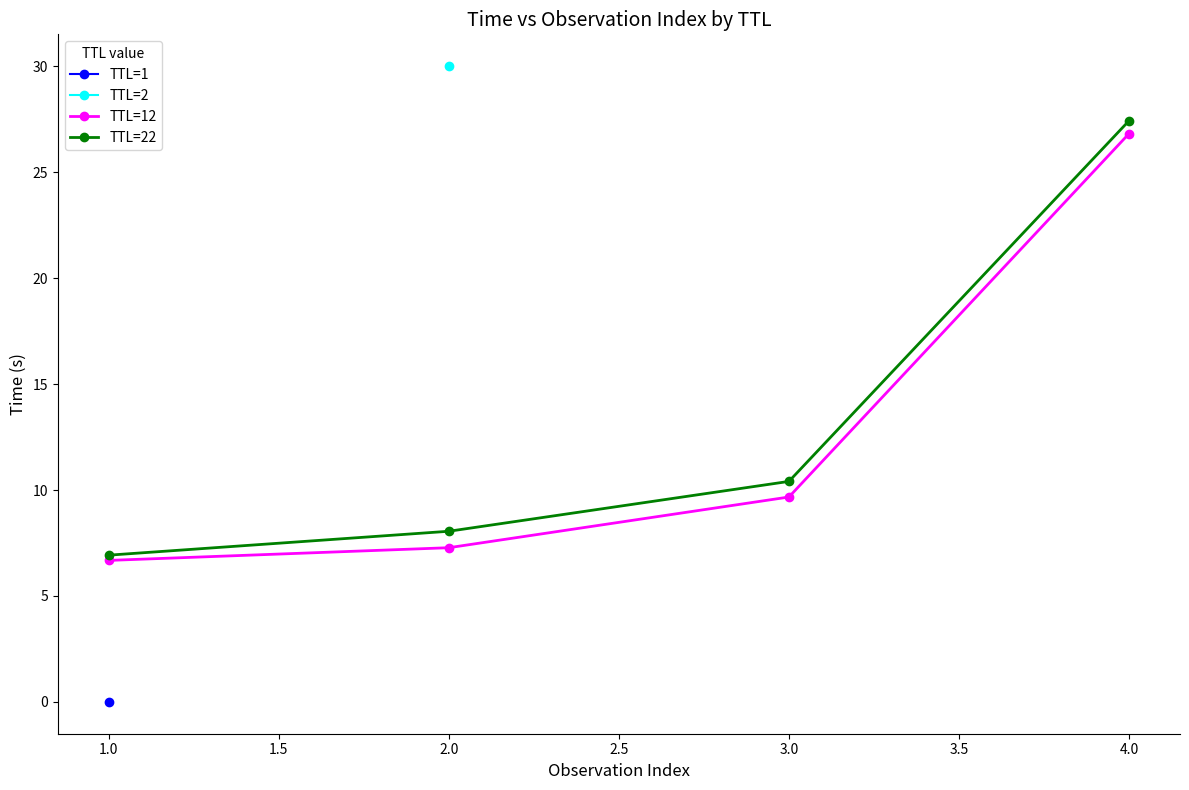

What is the highest value of the TTL=12 series?

26.8